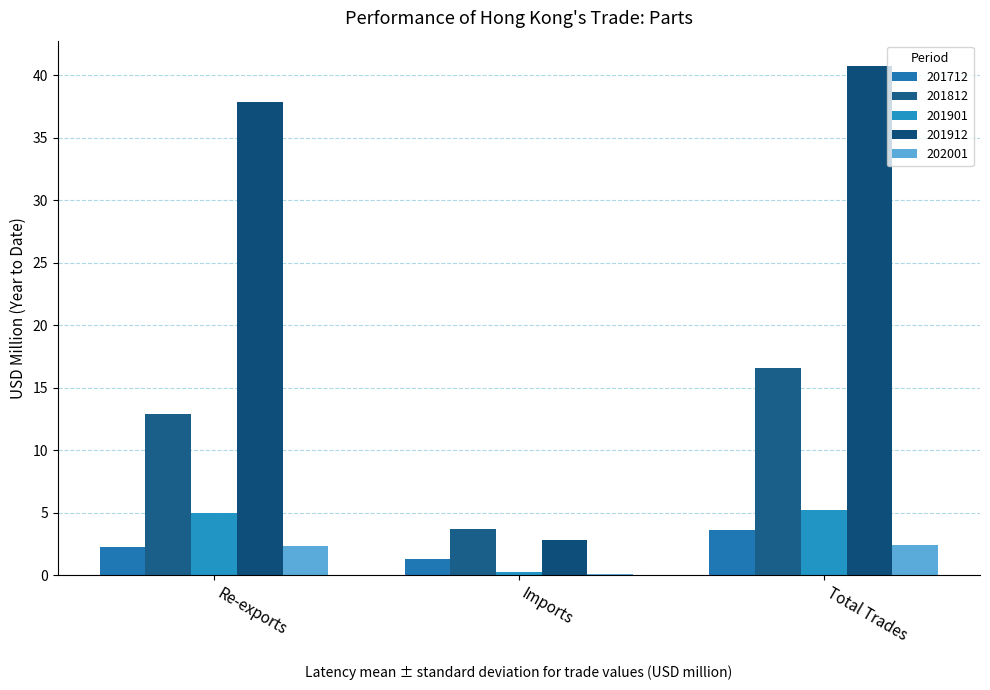

At which category does the chart reach its peak across all series?

Total Trades